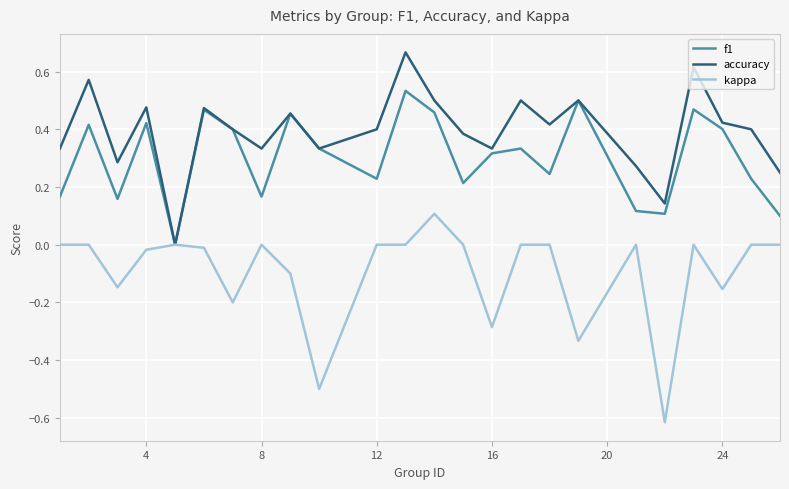

List the series in order of their peak value, highest first.

accuracy, f1, kappa